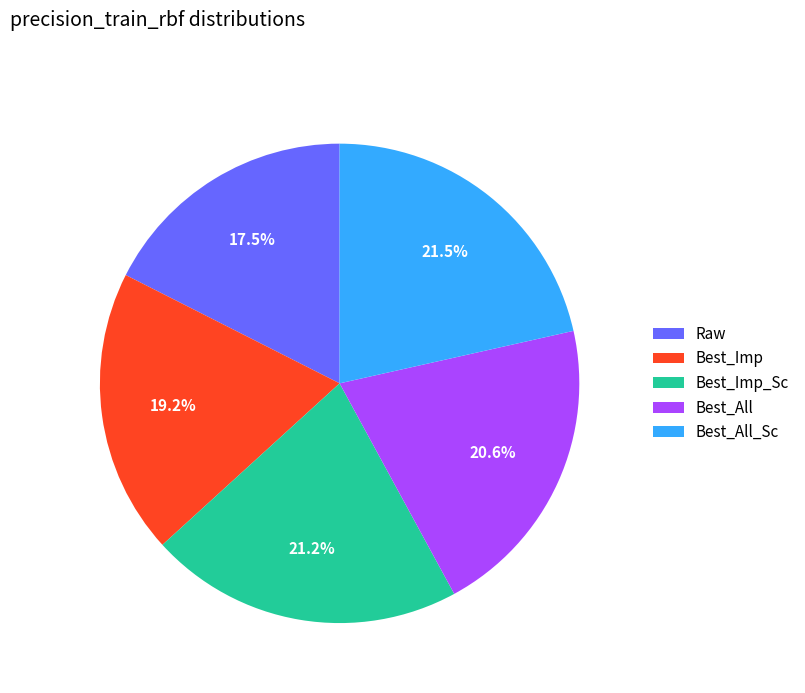

The Best_All slice represents 15% of the pie. True or false?

False